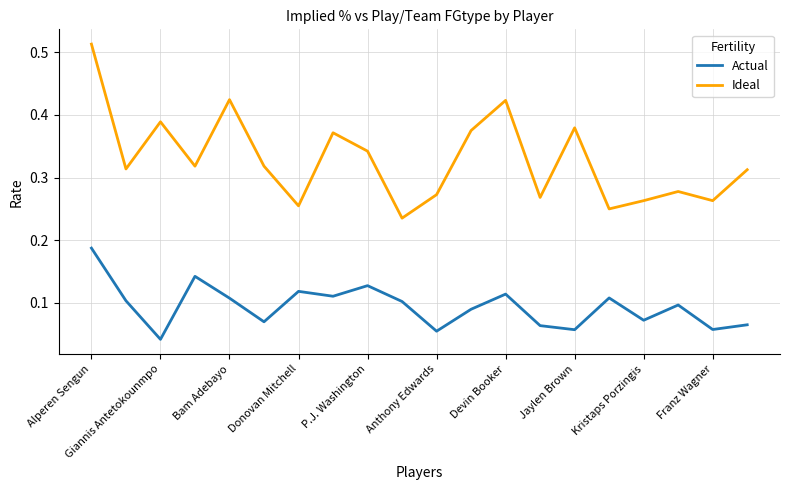

True or false: Actual and Ideal intersect in this chart.

False